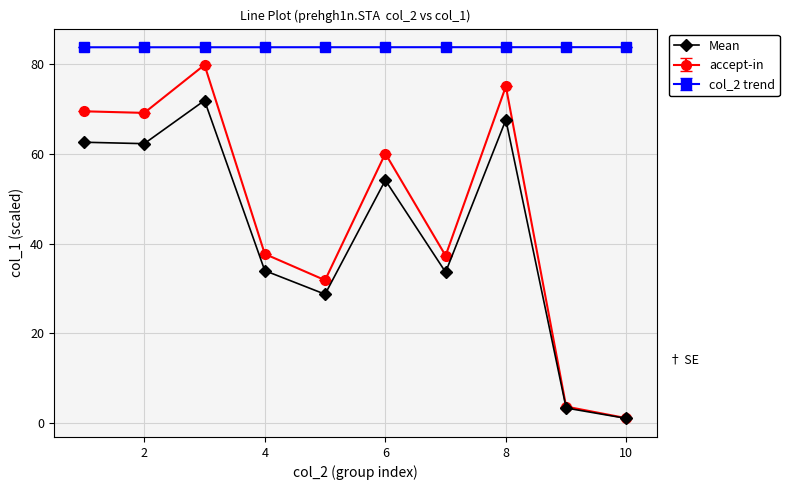

In accept-in, how many points are higher than both neighbors (excluding endpoints)?

3